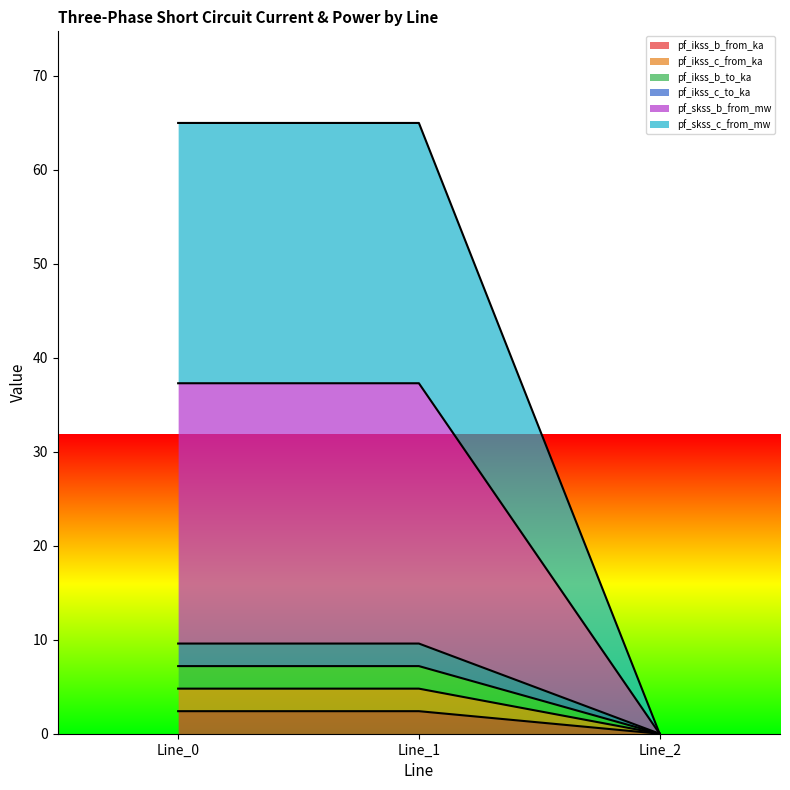

How many lines are shown in the chart?

6